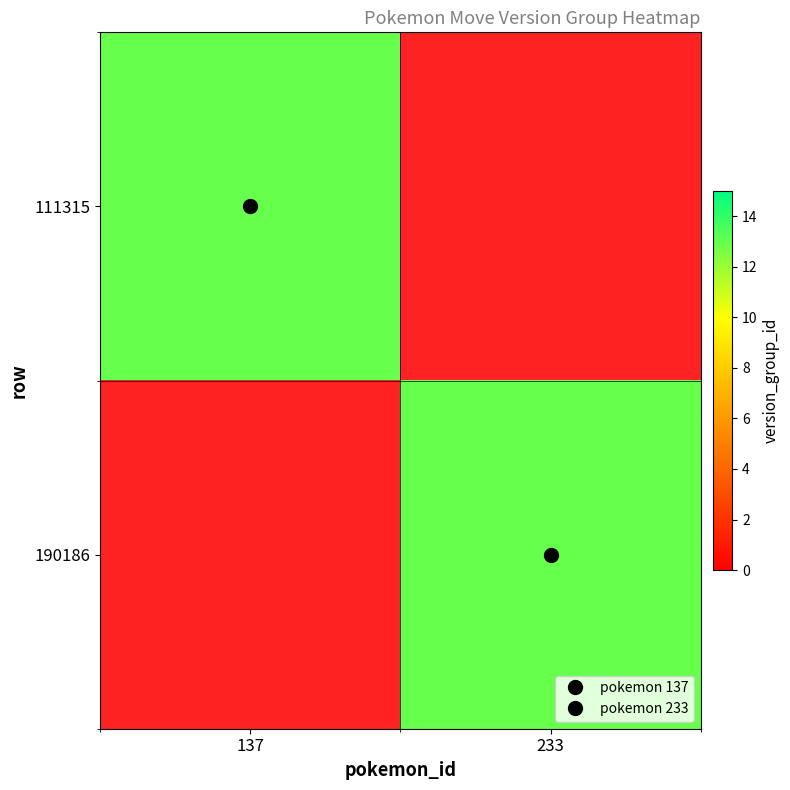

What is the spread (max minus min) of values at 233?

13